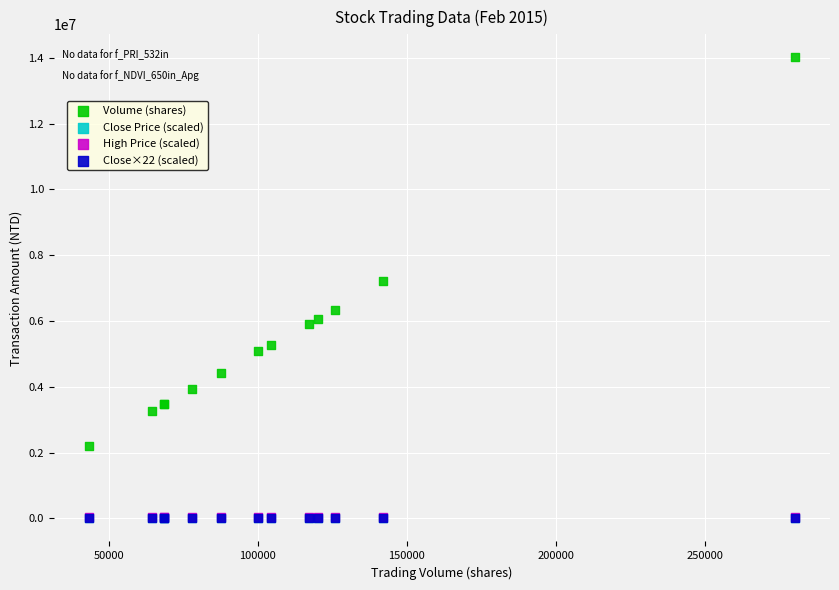

What are all the series names shown in the legend?

Volume (shares), Close Price (scaled), High Price (scaled), Close×22 (scaled)